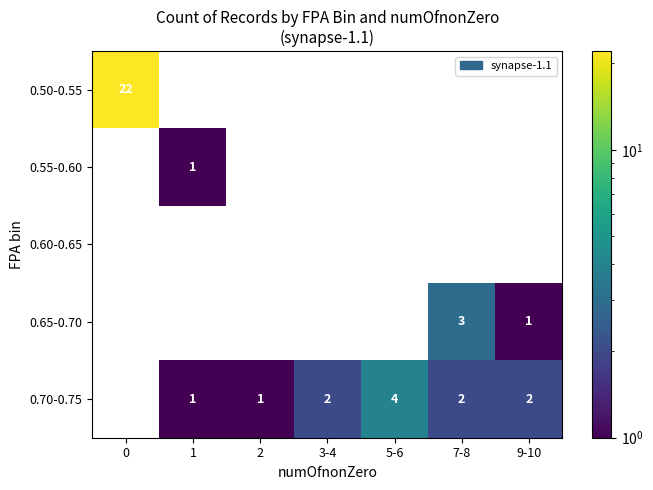

What is the sum of the 0.65-0.70 values at 7-8 and 9-10?

4